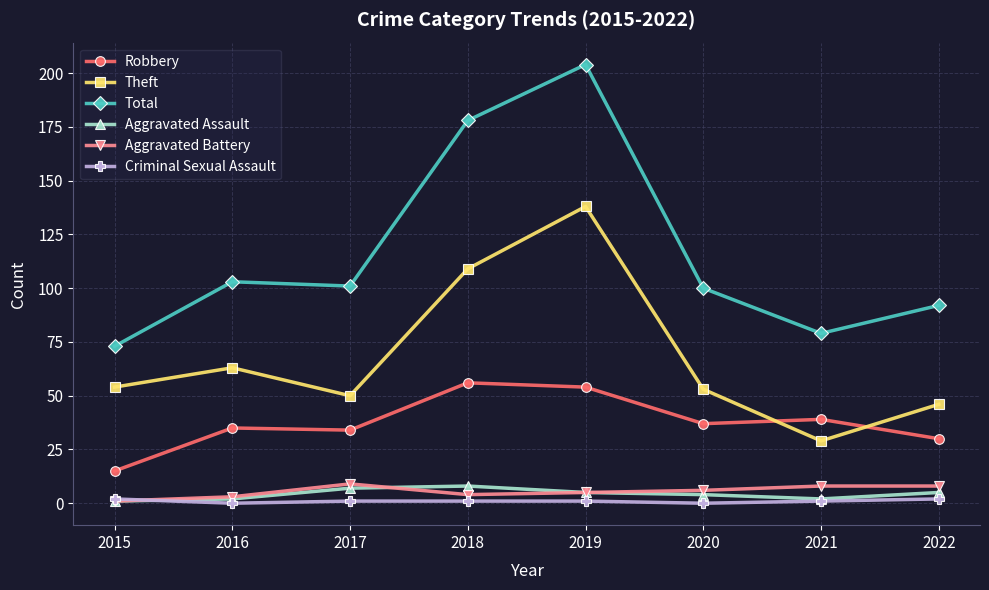

What is the total value across all series at 2019?

407